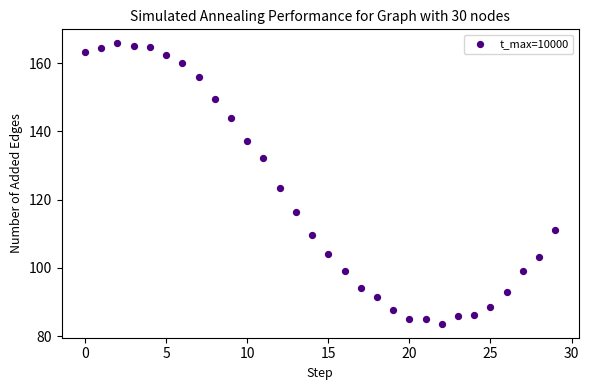

What is the range of Y values (max minus min)?

82.1